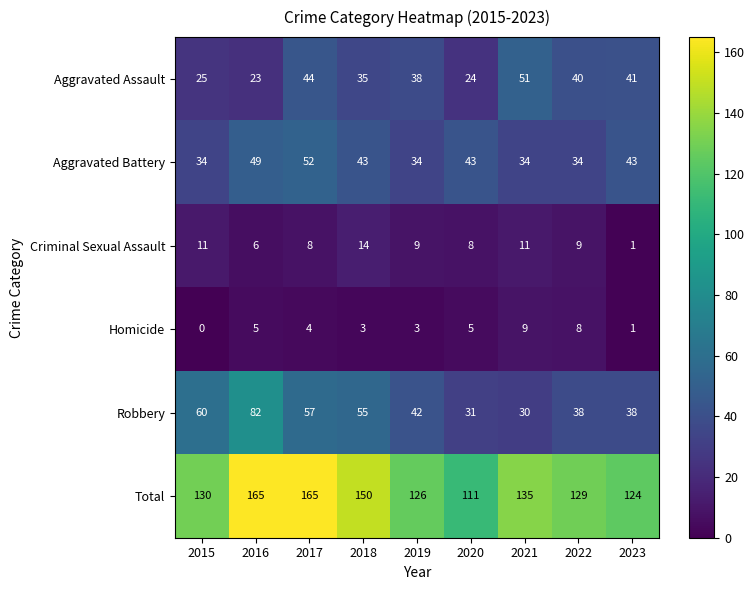

What is the total value across all series at 2020?

222